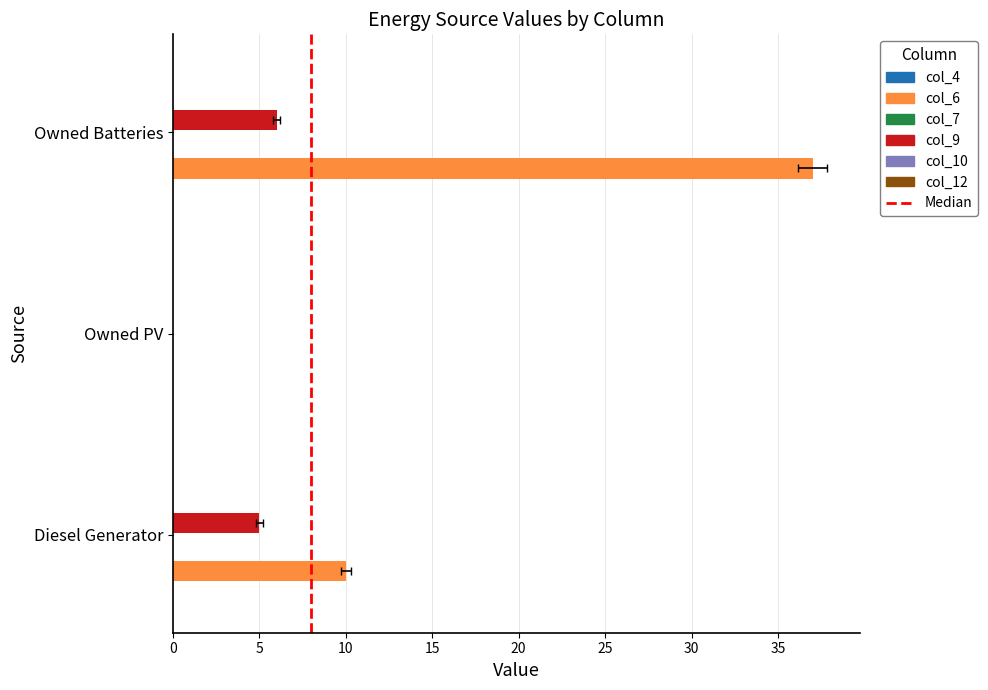

Reading left to right, extract all data points from this chart.

col_4: Diesel Generator=0	Owned PV=0	Owned Batteries=0
col_6: Diesel Generator=10	Owned PV=0	Owned Batteries=37
col_7: Diesel Generator=0	Owned PV=0	Owned Batteries=0
col_9: Diesel Generator=5	Owned PV=0	Owned Batteries=6
col_10: Diesel Generator=0	Owned PV=0	Owned Batteries=0
col_12: Diesel Generator=0	Owned PV=0	Owned Batteries=0